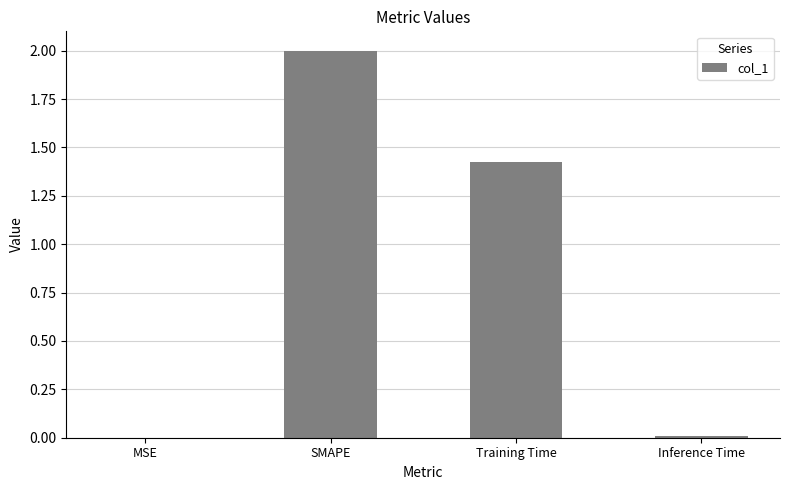

What is the greatest value displayed?

2.0